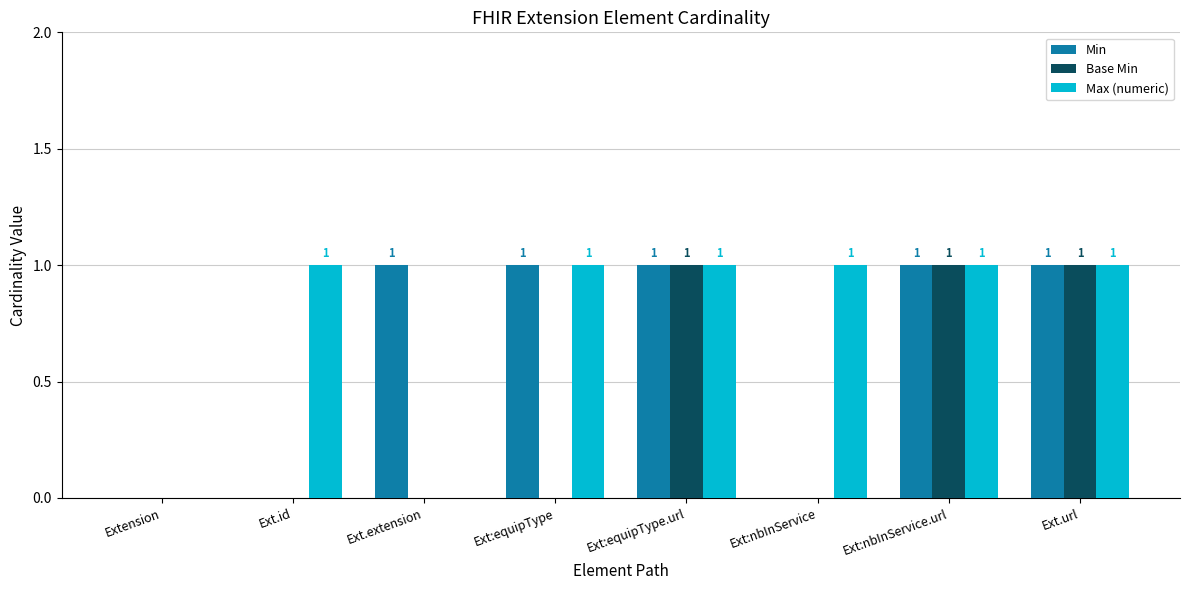

The value of Base Min at Extension is 0. True or false?

True